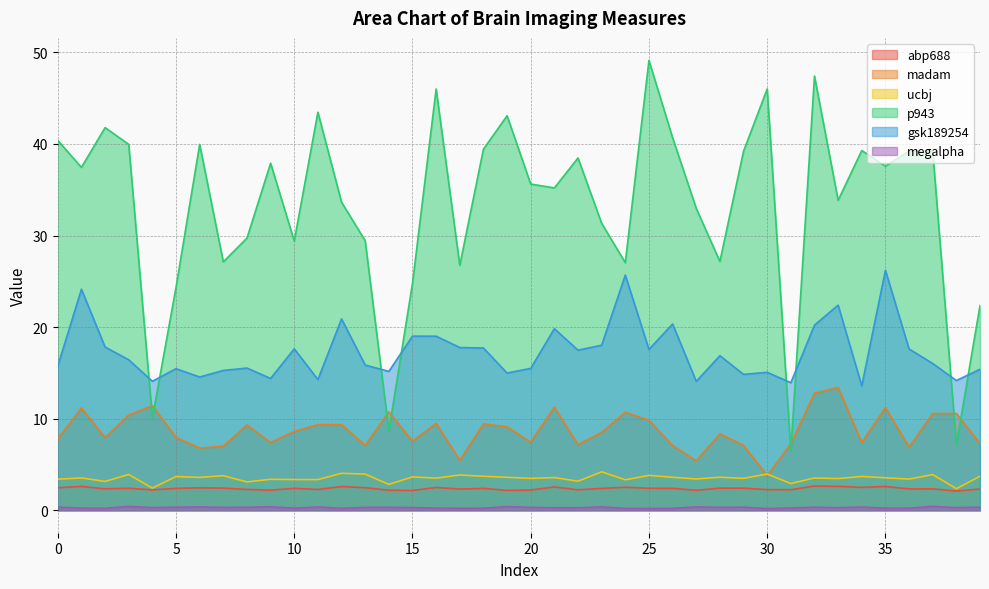

What is the difference between the gsk189254 values at 17 and 27?

3.7